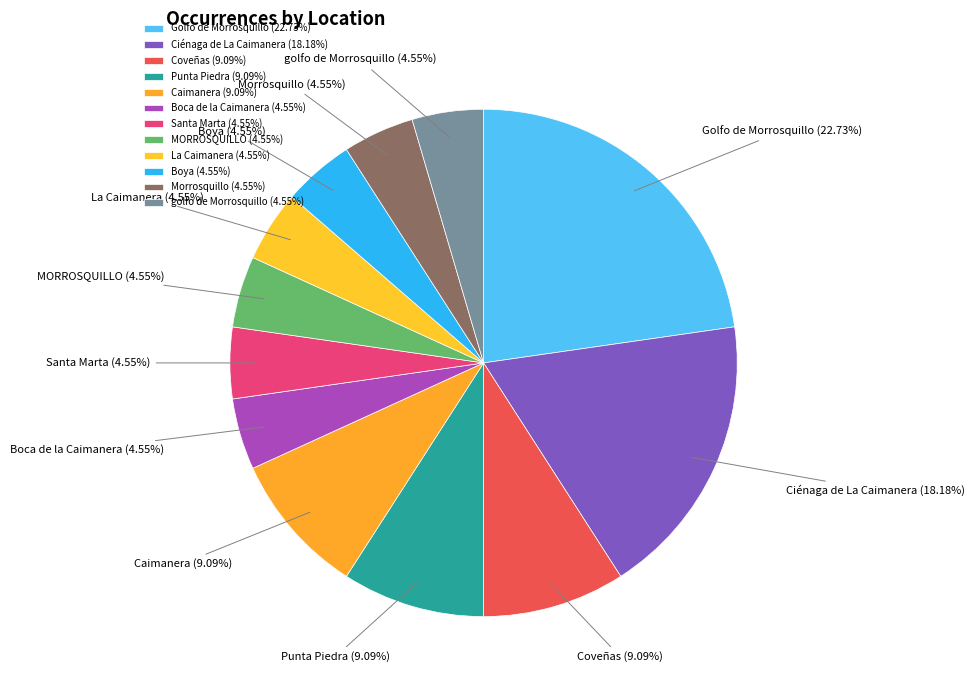

Is MORROSQUILLO the majority of the pie?

No